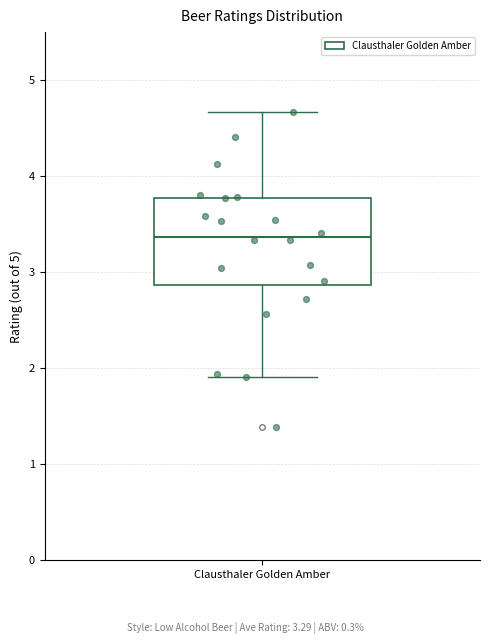

Read this box plot against the y-axis: the position of the median line, the range covered by the box, and the ends of both whiskers. The values are not printed on the chart, so give them approximately, as read against the axis.

median 3.4, box 2.9 to 3.8, whiskers 1.9 to 4.7